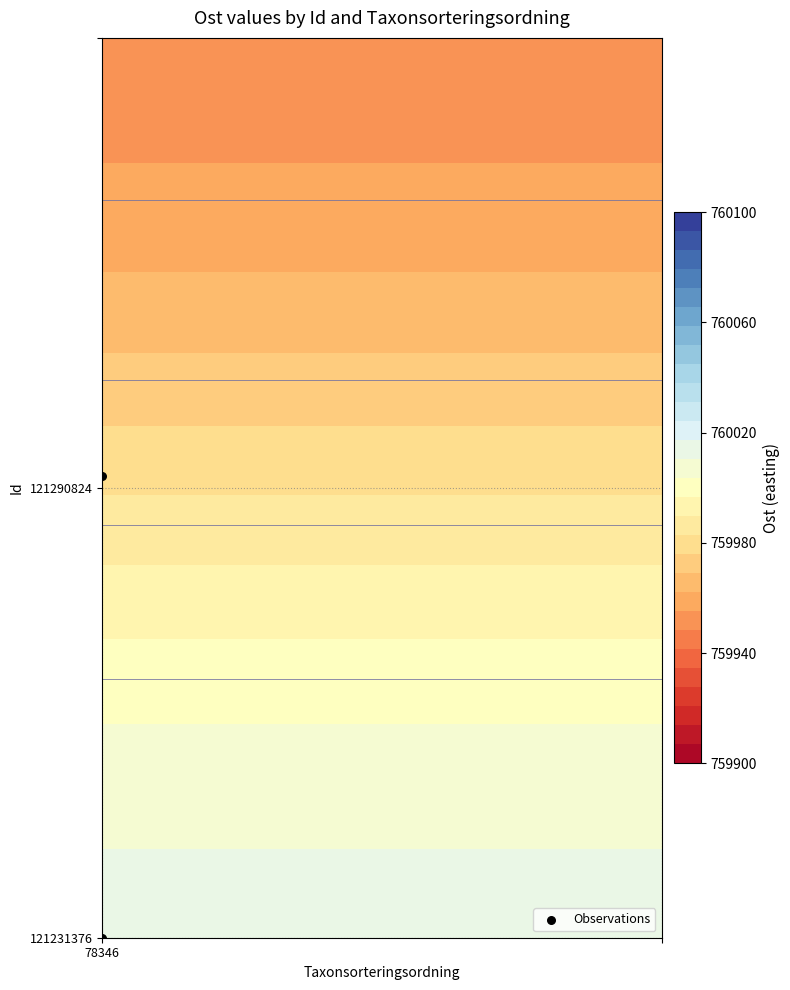

How many values are between 0 and 20?

2